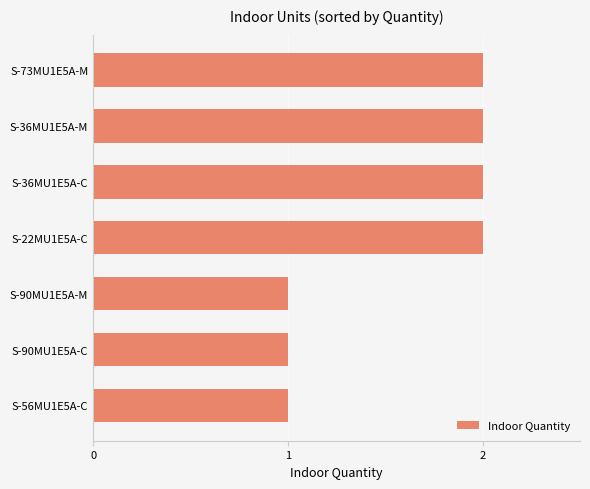

How many data points does each series have?

7